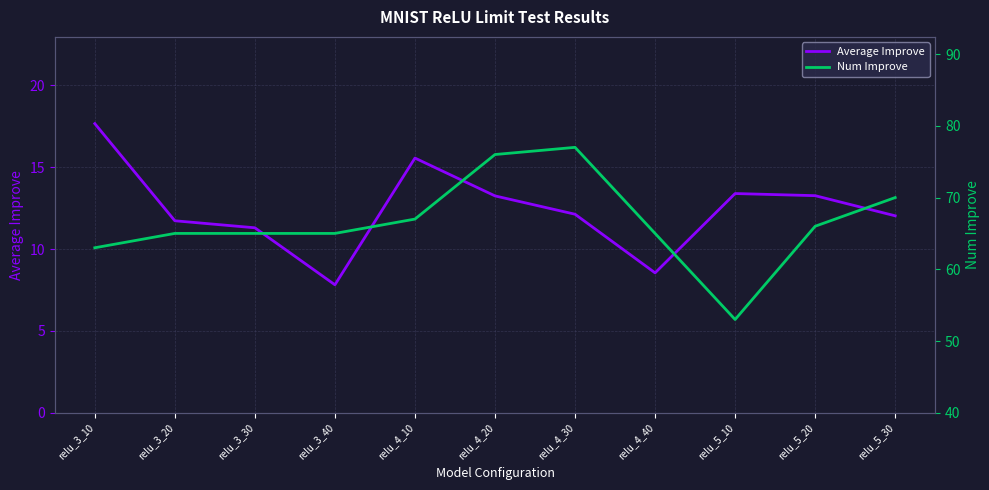

What is the maximum value shown in the chart?

77.0